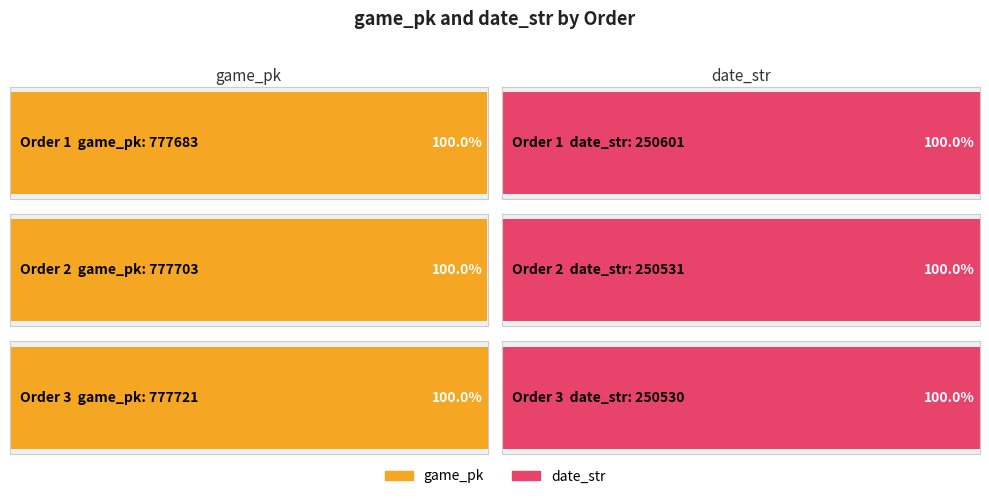

What are all the series names shown in the legend?

game_pk, date_str